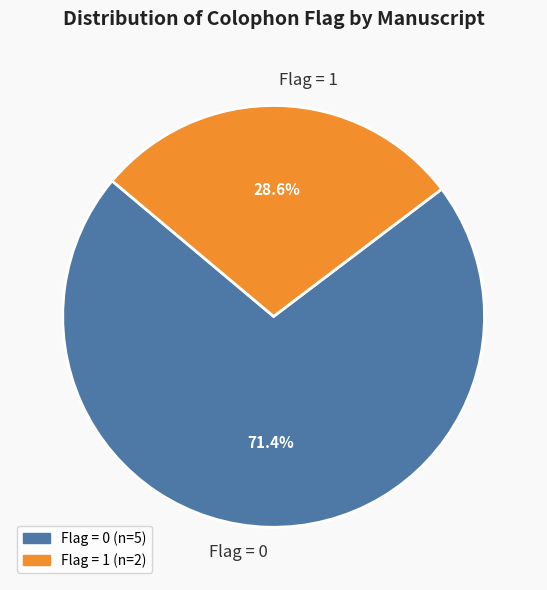

To the nearest percent, what is the average slice percentage?

50%